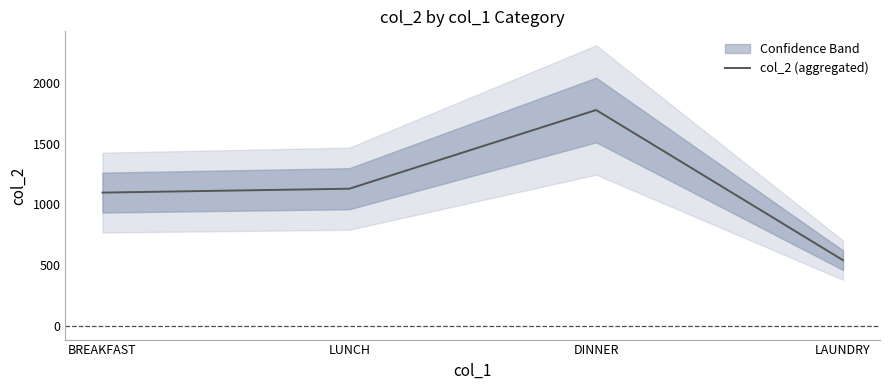

What is the greatest value displayed?

1780